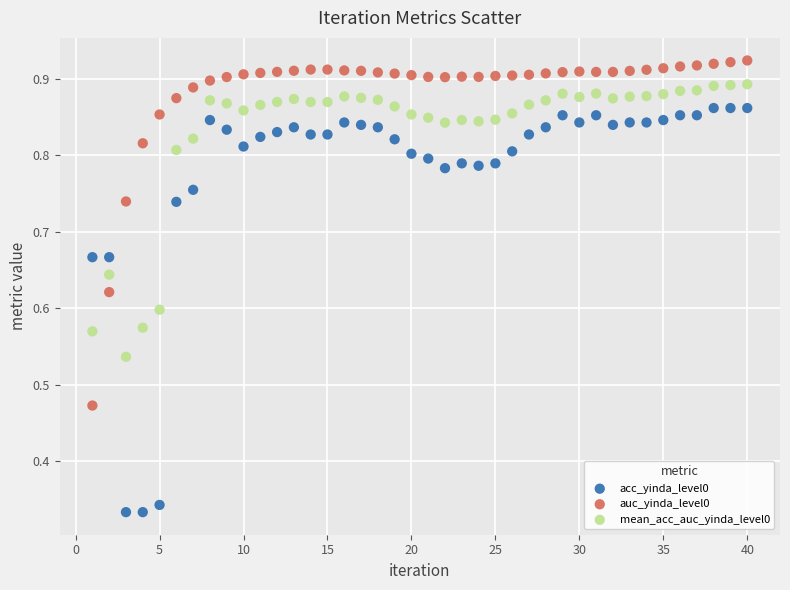

What are all the series names shown in the legend?

acc_yinda_level0, auc_yinda_level0, mean_acc_auc_yinda_level0